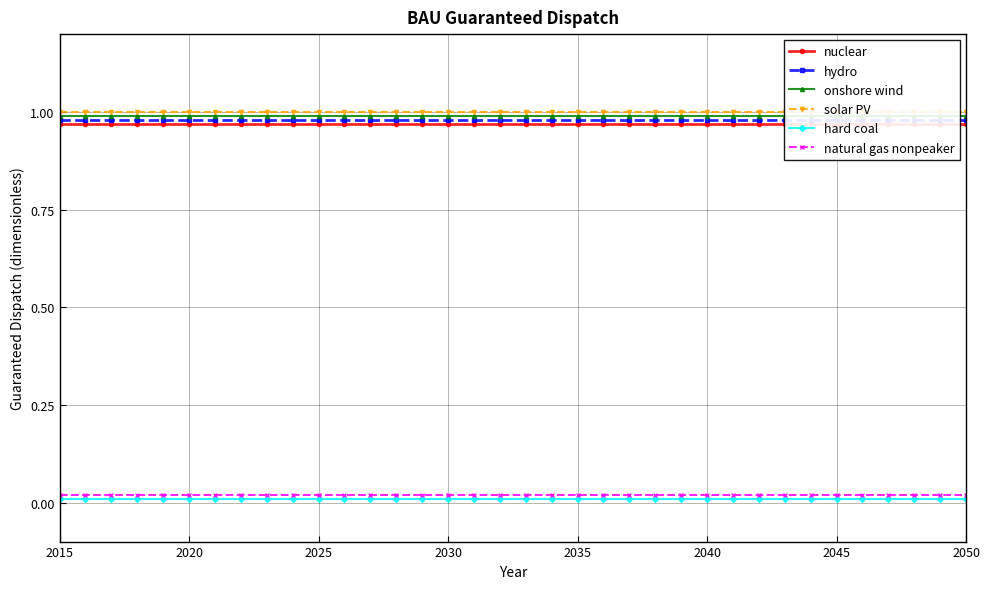

List the series in order of their peak value, lowest first.

hard coal, natural gas nonpeaker, nuclear, hydro, onshore wind, solar PV